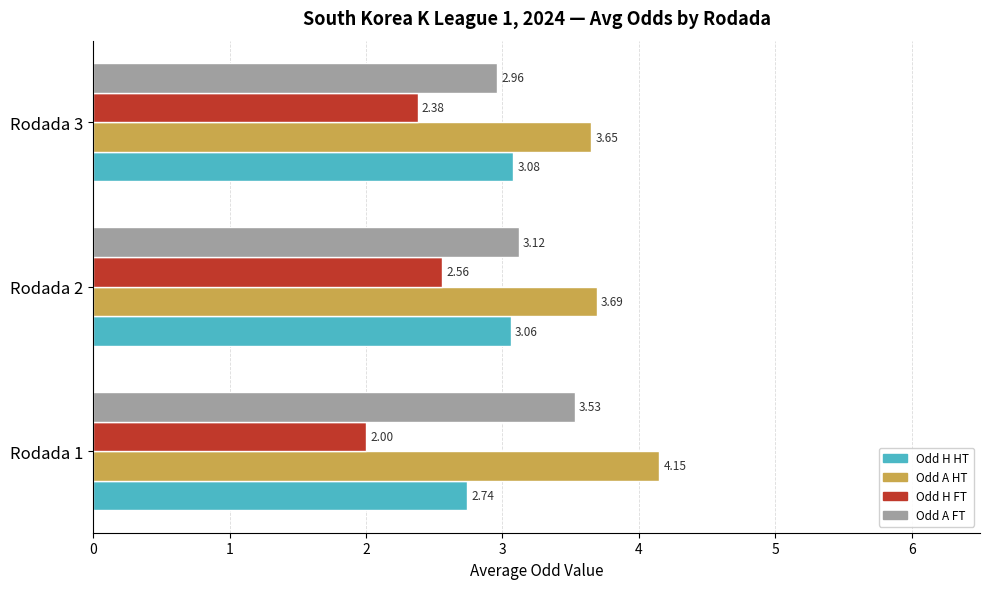

At which label does Odd A HT reach its minimum?

Rodada 3